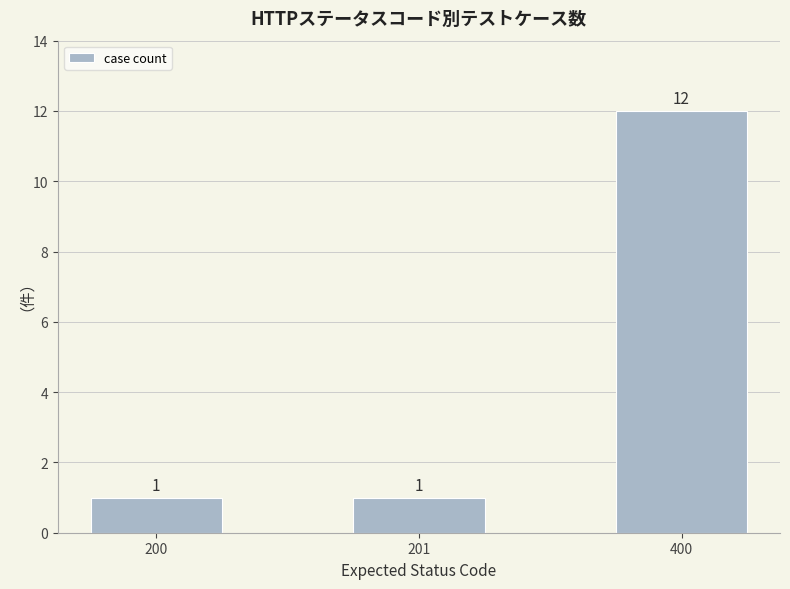

Which has a higher value, 201 or 400?

400